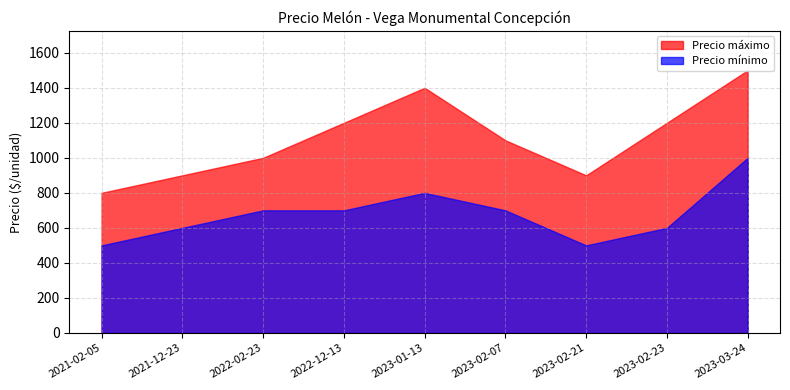

Read the Precio máximo value at 2022-12-13, to the nearest 100.

1200